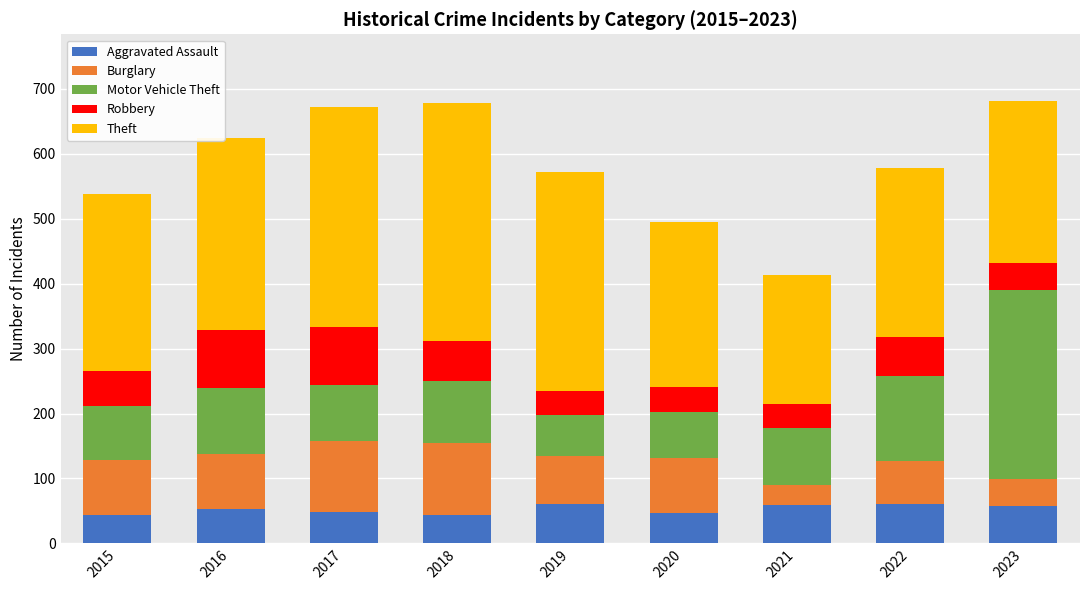

What is the total value across all series at 2015?

538